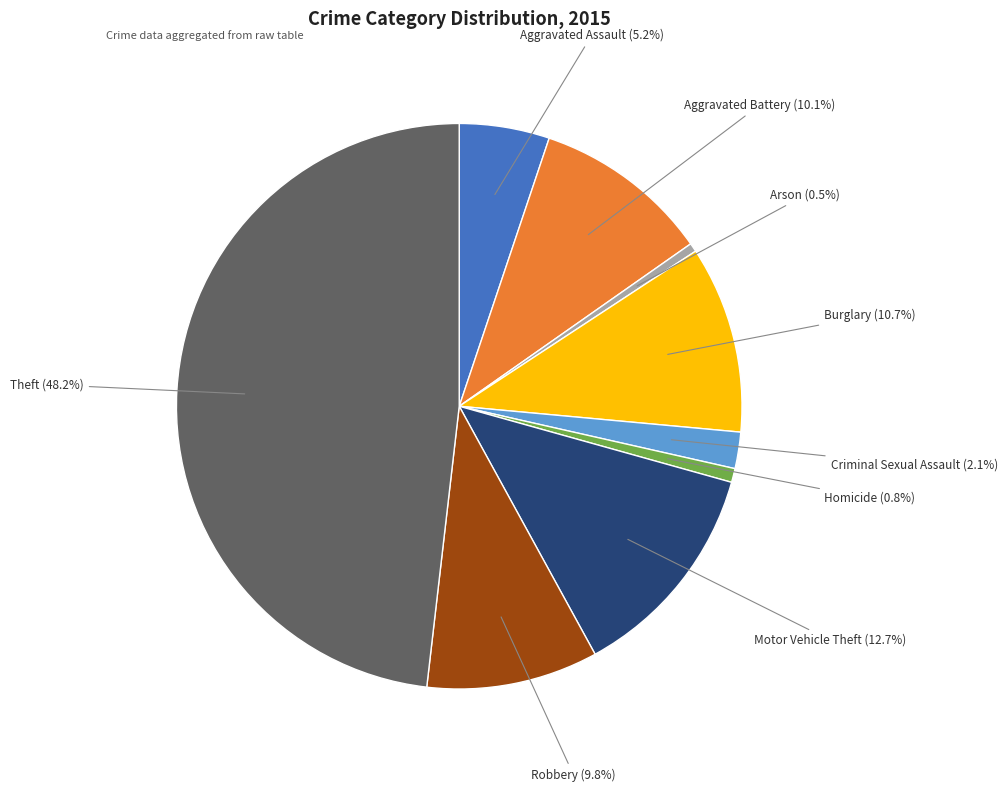

Is there a majority slice in this chart?

No